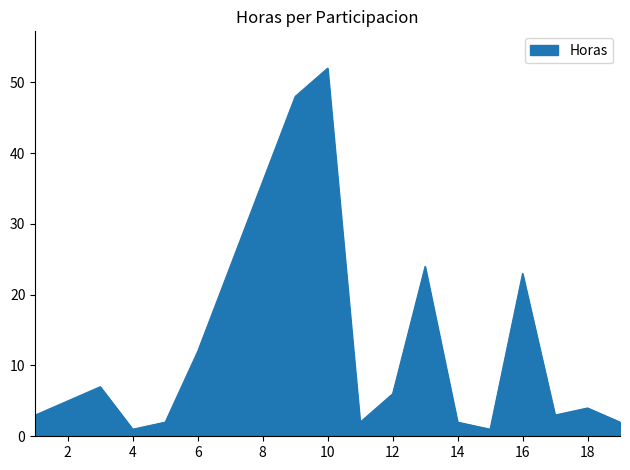

What is the difference between the maximum and minimum values?

51